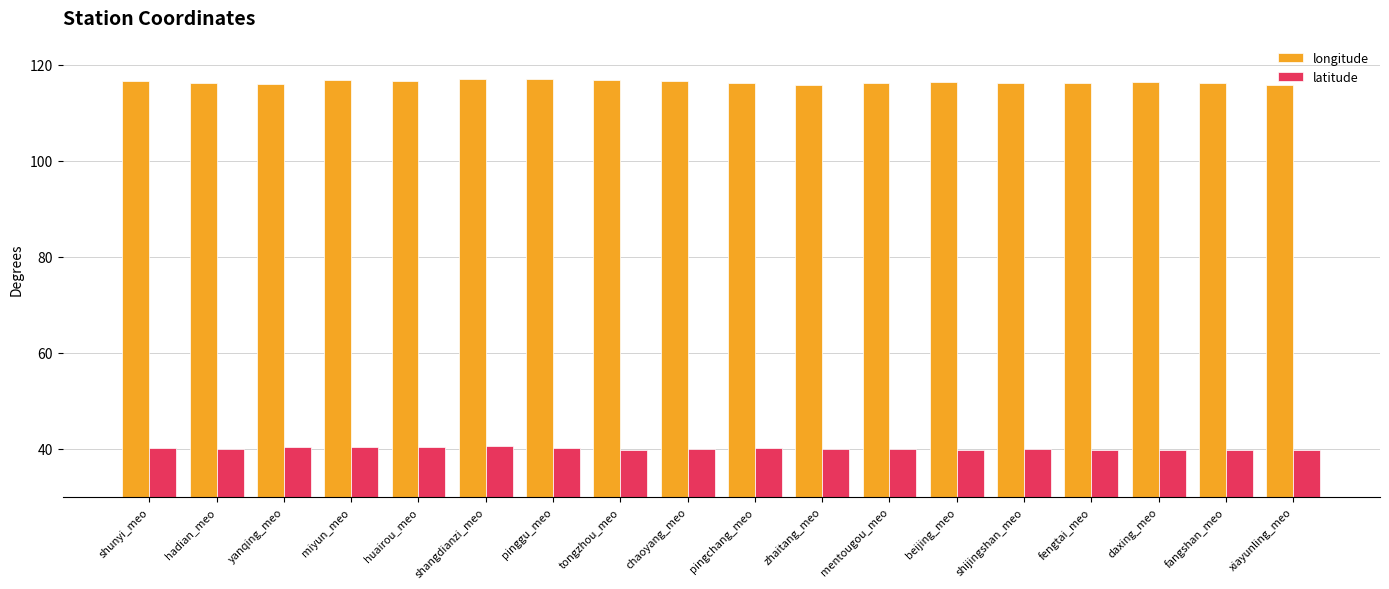

What is the smallest value displayed?

39.7